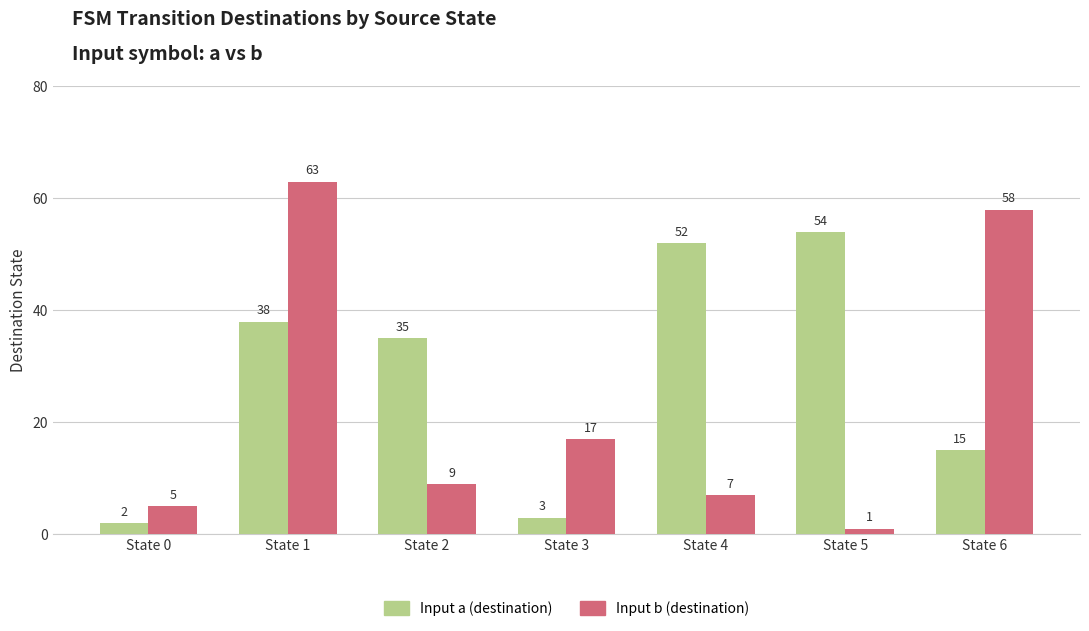

What is the sum of the Input b (destination) values at State 1 and State 5?

64